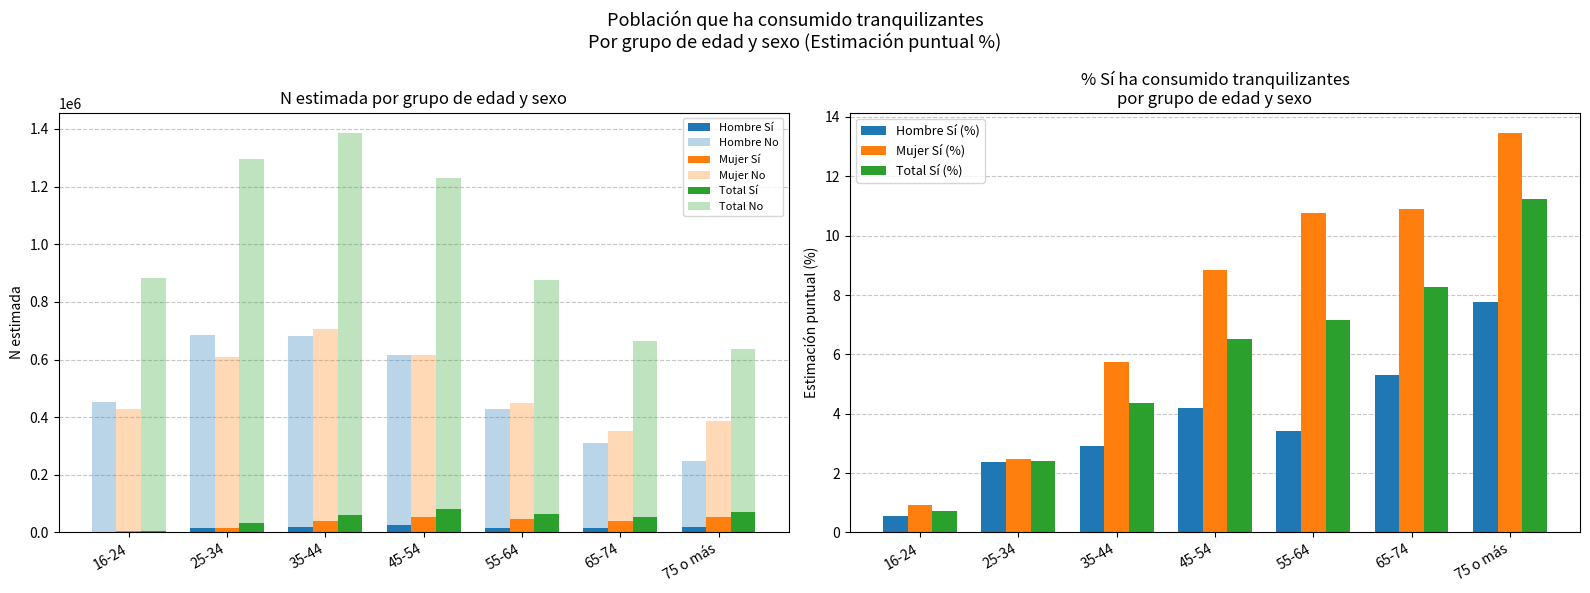

What is the label of the 2nd bar from the left?

25-34